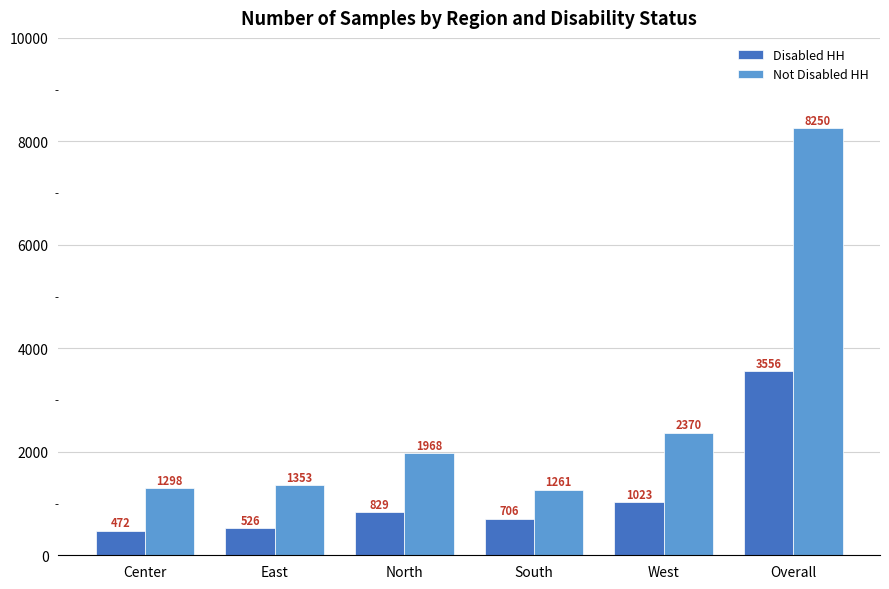

Is it true that Not Disabled HH equals 3214 at West?

False